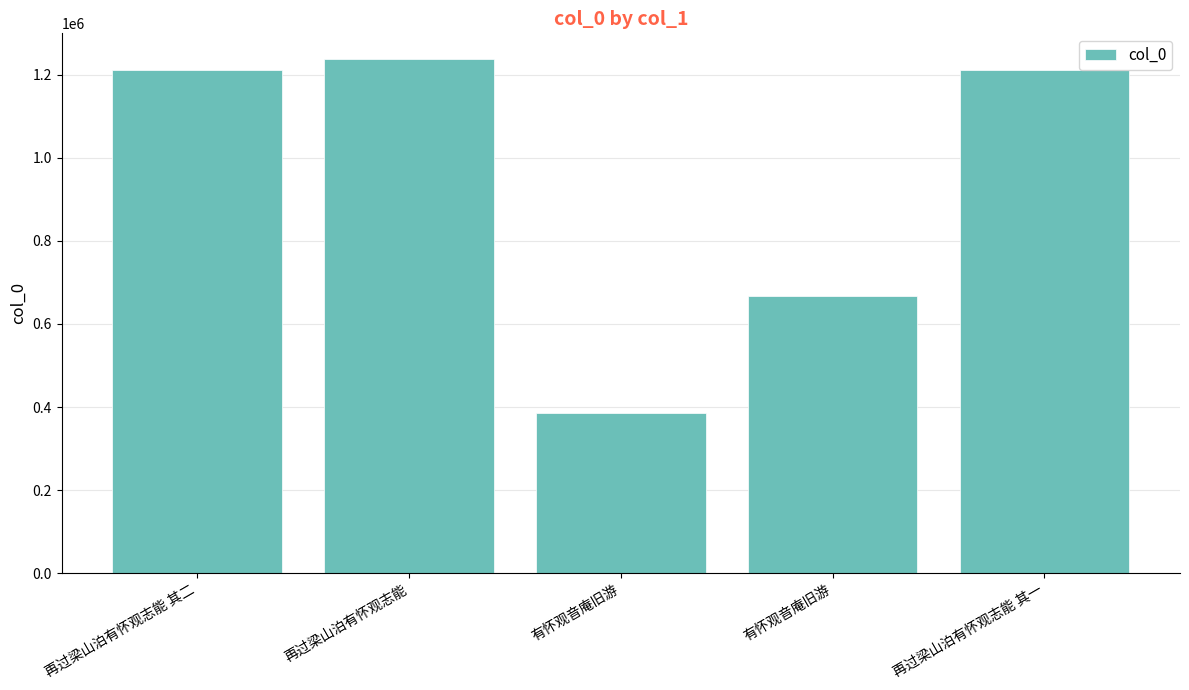

The chart shows a value of 668423 at 有怀观音庵旧游. True or false?

True